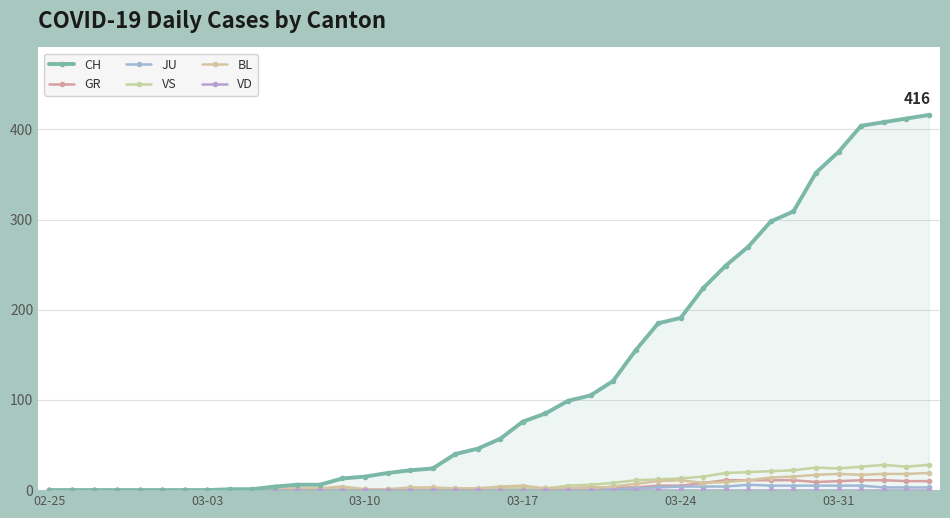

The CH series shows 88 at 32. True or false?

False